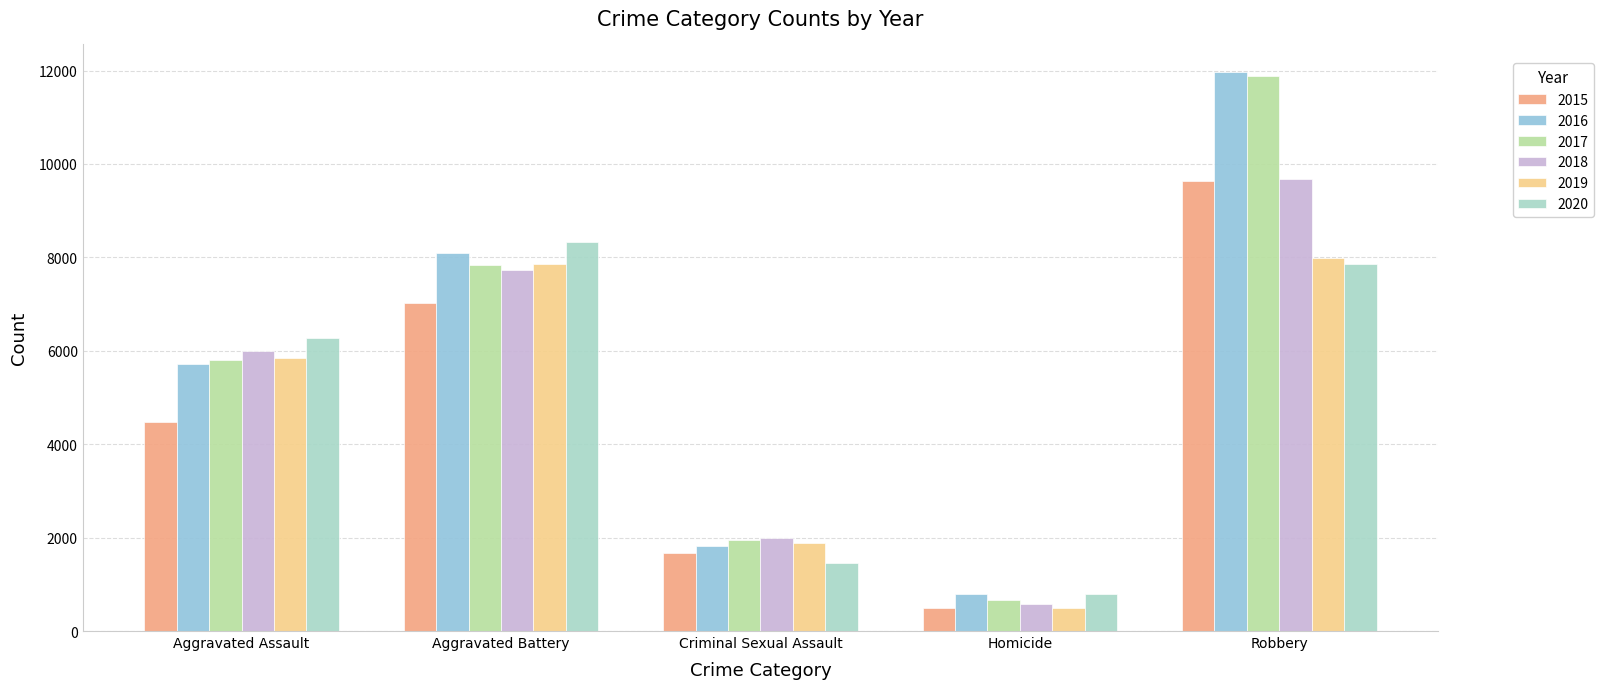

At Criminal Sexual Assault, list the series in order from smallest to largest.

2020, 2015, 2016, 2019, 2017, 2018